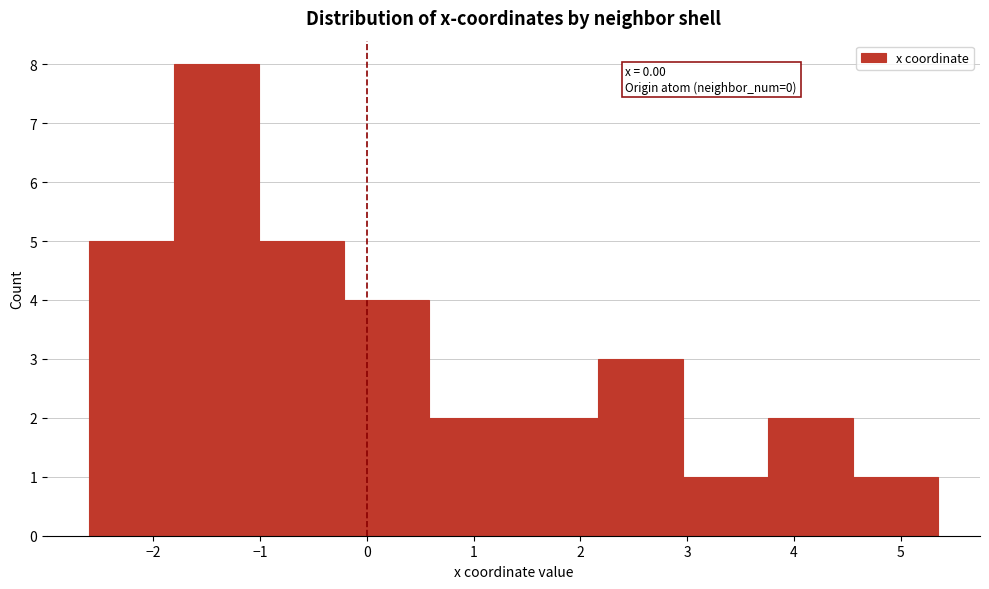

Which range on the x-axis has the tallest bar?

-1.8 to -1.0